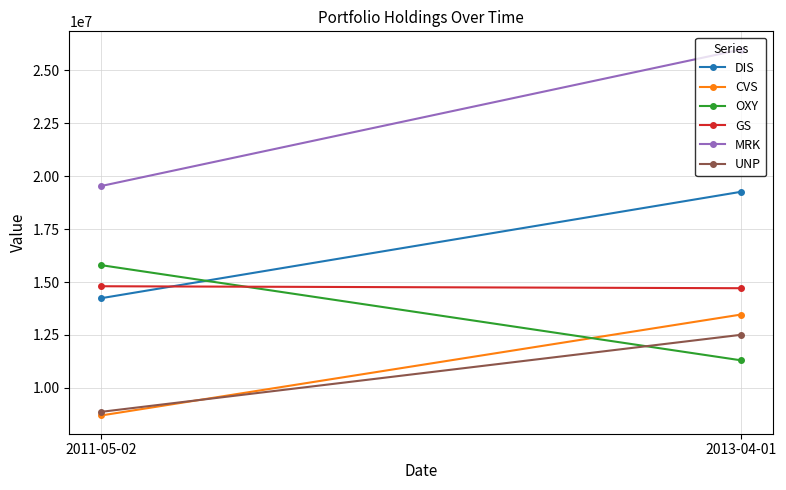

What are all the series names shown in the legend?

DIS, CVS, OXY, GS, MRK, UNP